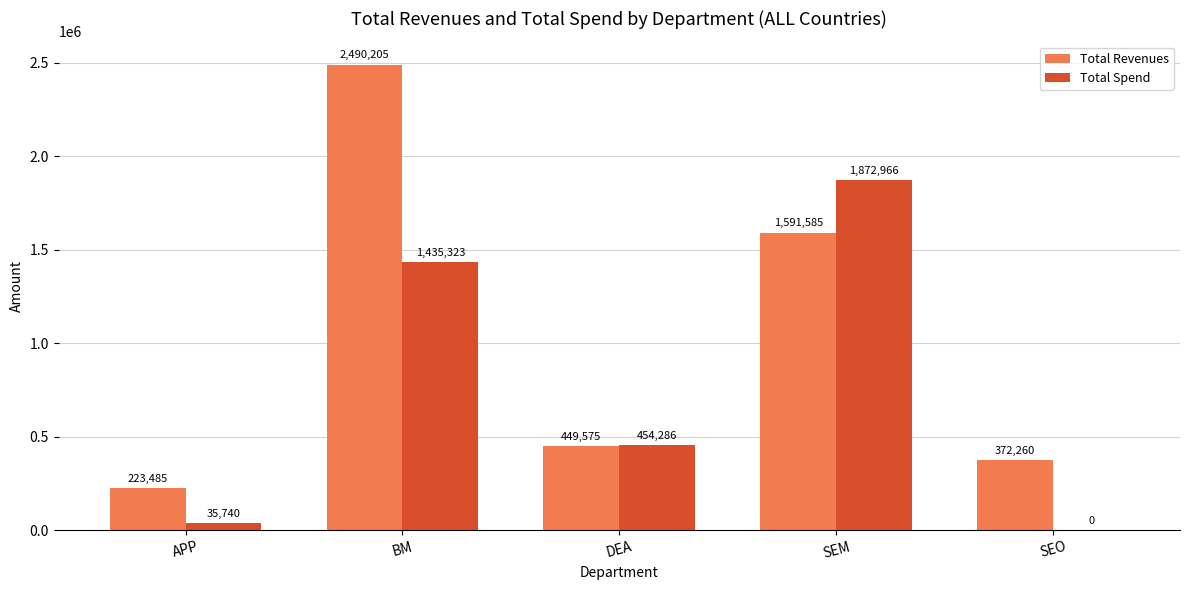

What is the average value of the Total Spend series?

759662.9